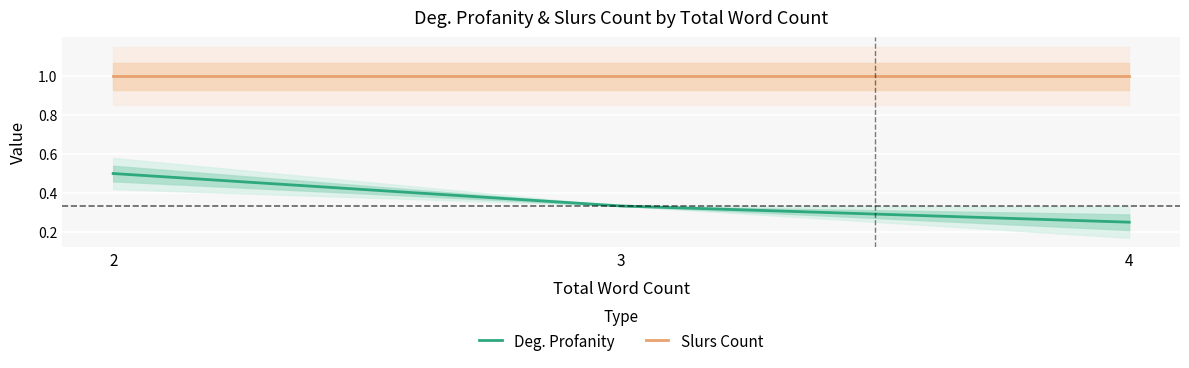

Reading left to right, transcribe all the data shown in this chart.

Deg. Profanity: 0.5	0.3	0.2
Slurs Count: 1.0	1.0	1.0